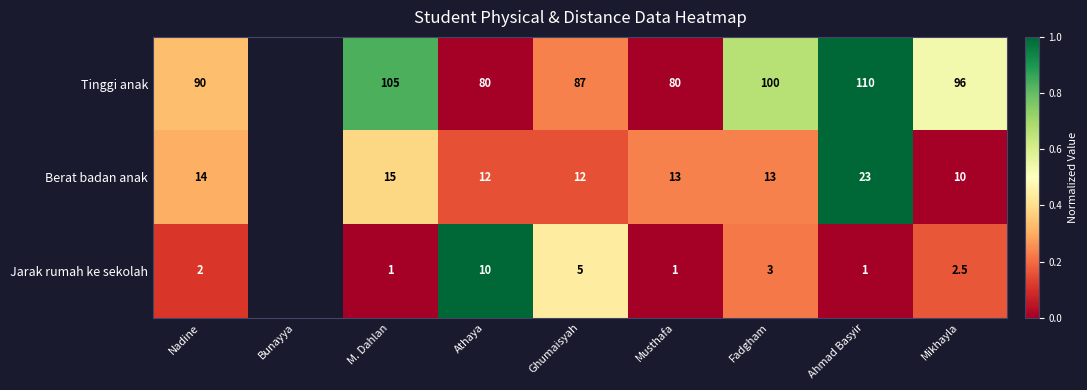

At Athaya, list the series in order from largest to smallest.

Tinggi anak, Berat badan anak, Jarak rumah ke sekolah